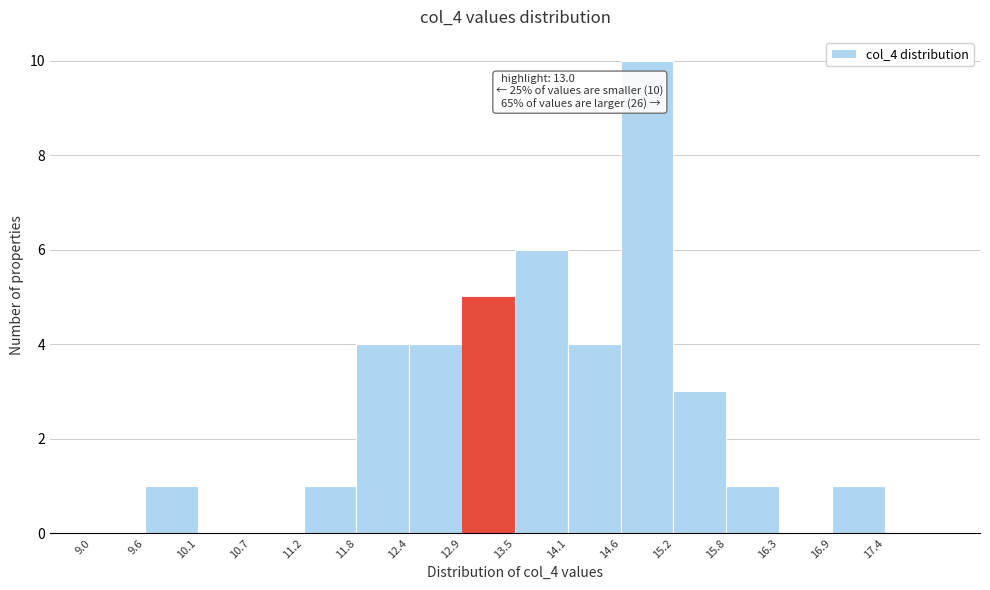

Which range on the x-axis has the tallest bar?

14.6 to 15.2